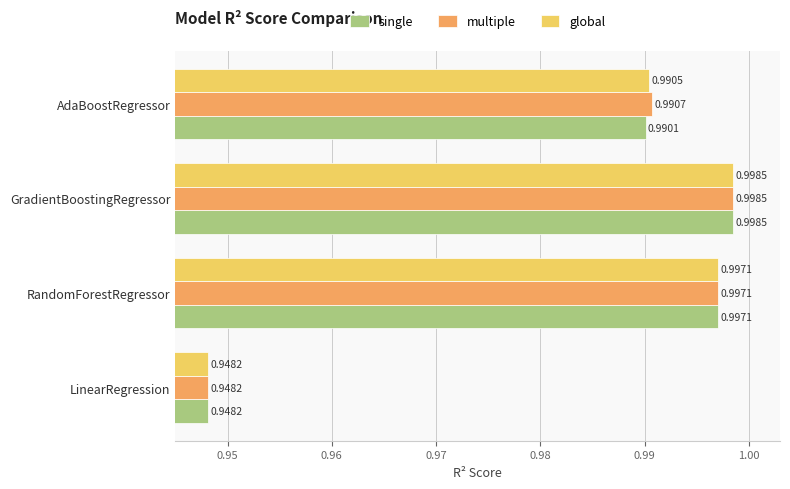

At which category does the chart reach its peak across all series?

GradientBoostingRegressor